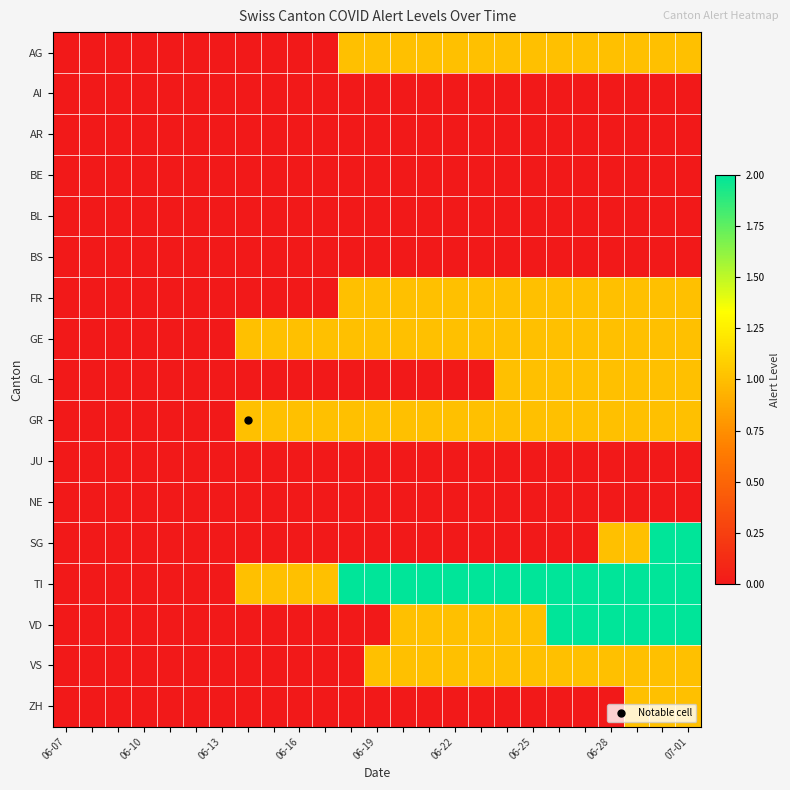

Reading left to right, extract all data points from this chart.

AG: 0	0	0	0	0	0	0	0	0	0	0	1	1	1	1	1	1	1	1	1	1	1	1	1	1
AI: 0	0	0	0	0	0	0	0	0	0	0	0	0	0	0	0	0	0	0	0	0	0	0	0	0
AR: 0	0	0	0	0	0	0	0	0	0	0	0	0	0	0	0	0	0	0	0	0	0	0	0	0
BE: 0	0	0	0	0	0	0	0	0	0	0	0	0	0	0	0	0	0	0	0	0	0	0	0	0
BL: 0	0	0	0	0	0	0	0	0	0	0	0	0	0	0	0	0	0	0	0	0	0	0	0	0
BS: 0	0	0	0	0	0	0	0	0	0	0	0	0	0	0	0	0	0	0	0	0	0	0	0	0
FR: 0	0	0	0	0	0	0	0	0	0	0	1	1	1	1	1	1	1	1	1	1	1	1	1	1
GE: 0	0	0	0	0	0	0	1	1	1	1	1	1	1	1	1	1	1	1	1	1	1	1	1	1
GL: 0	0	0	0	0	0	0	0	0	0	0	0	0	0	0	0	0	1	1	1	1	1	1	1	1
GR: 0	0	0	0	0	0	0	1	1	1	1	1	1	1	1	1	1	1	1	1	1	1	1	1	1
JU: 0	0	0	0	0	0	0	0	0	0	0	0	0	0	0	0	0	0	0	0	0	0	0	0	0
NE: 0	0	0	0	0	0	0	0	0	0	0	0	0	0	0	0	0	0	0	0	0	0	0	0	0
SG: 0	0	0	0	0	0	0	0	0	0	0	0	0	0	0	0	0	0	0	0	0	1	1	2	2
TI: 0	0	0	0	0	0	0	1	1	1	1	2	2	2	2	2	2	2	2	2	2	2	2	2	2
VD: 0	0	0	0	0	0	0	0	0	0	0	0	0	1	1	1	1	1	1	2	2	2	2	2	2
VS: 0	0	0	0	0	0	0	0	0	0	0	0	1	1	1	1	1	1	1	1	1	1	1	1	1
ZH: 0	0	0	0	0	0	0	0	0	0	0	0	0	0	0	0	0	0	0	0	0	0	1	1	1